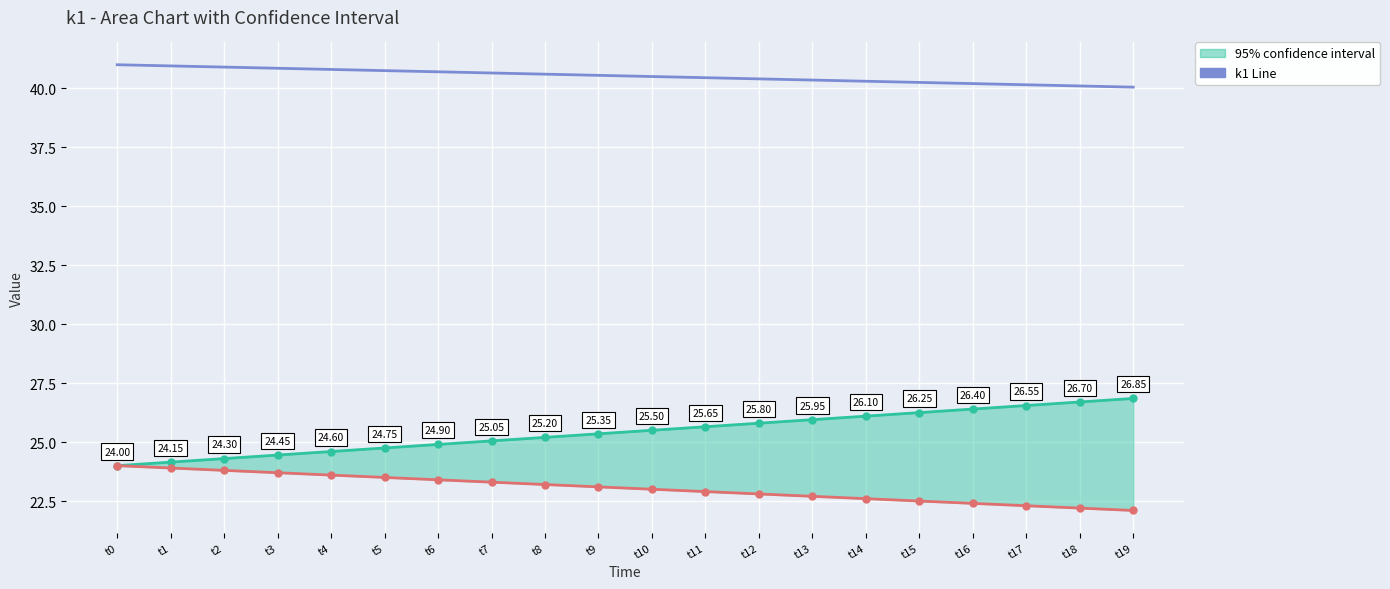

What is the approximate value at t5?

40.8